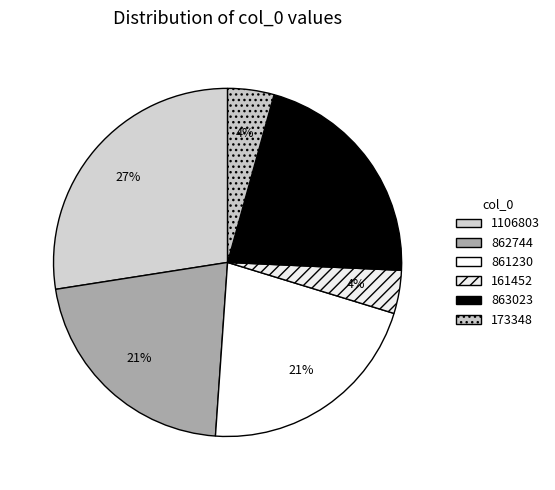

To the nearest percent, what is the difference between the 1106803 and 863023 slice percentages?

6%